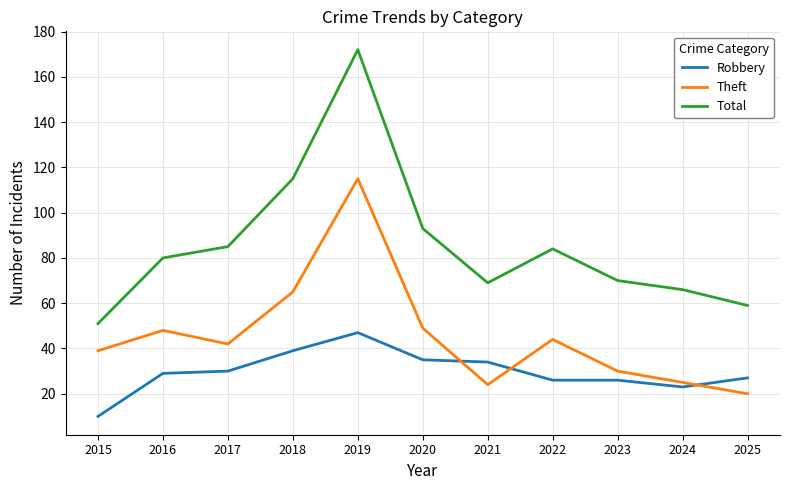

Which series changed the most between 2017 and 2021?

Theft